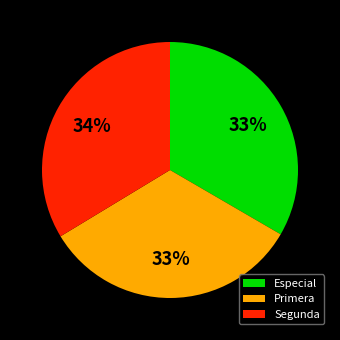

Is Especial the majority of the pie?

No